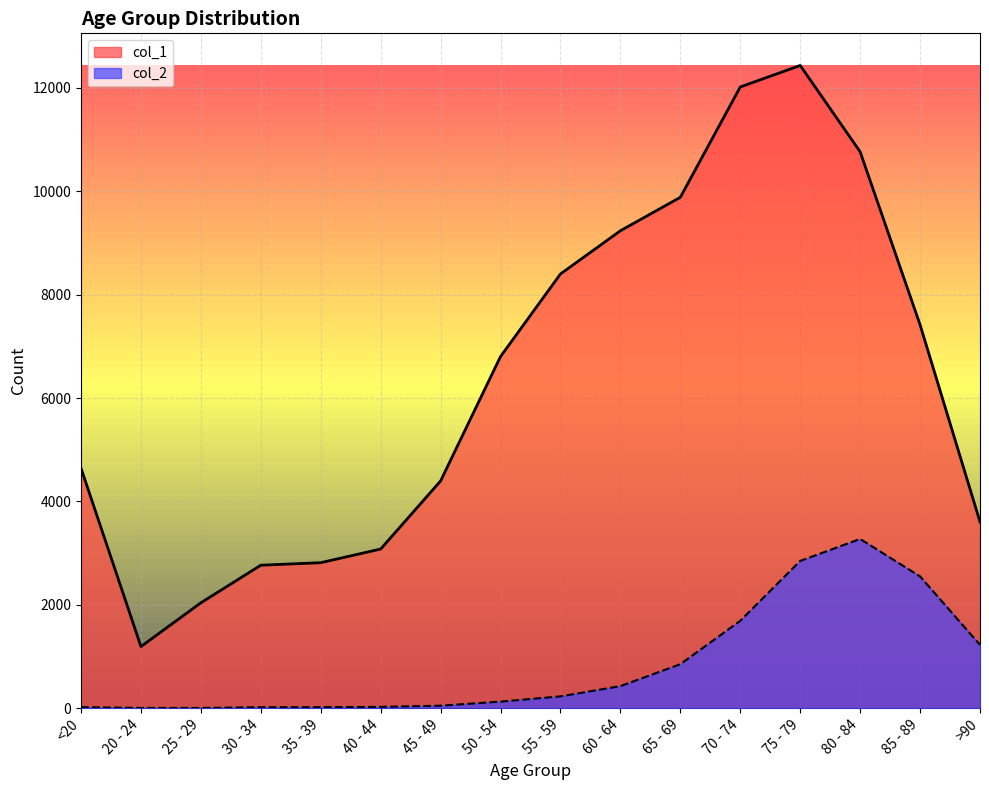

What value does the col_2 series have at 60 - 64, to the nearest 10?

430